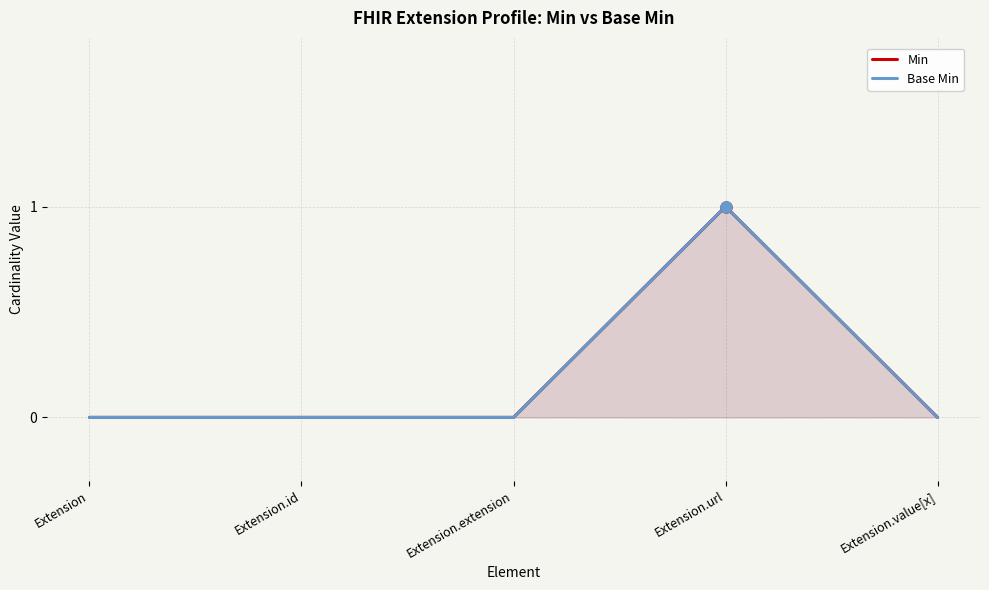

Between Extension.url and Extension.value[x], which series saw the biggest shift?

Min